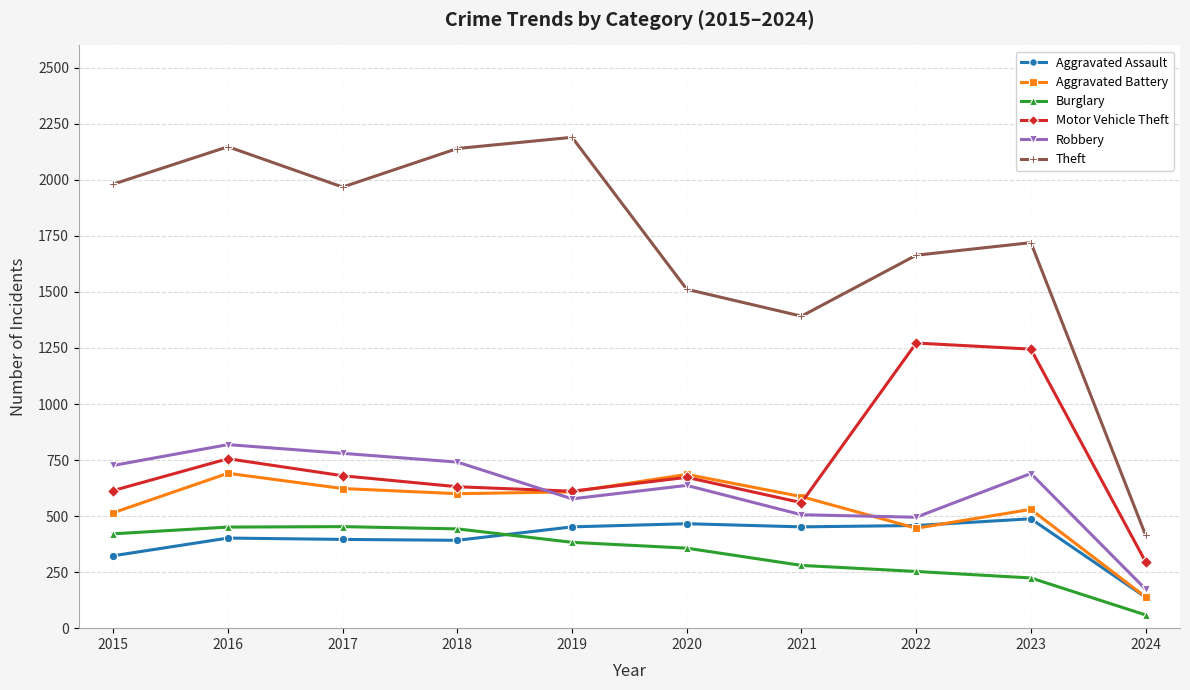

What is the difference between the highest and lowest values at 2019?

1807